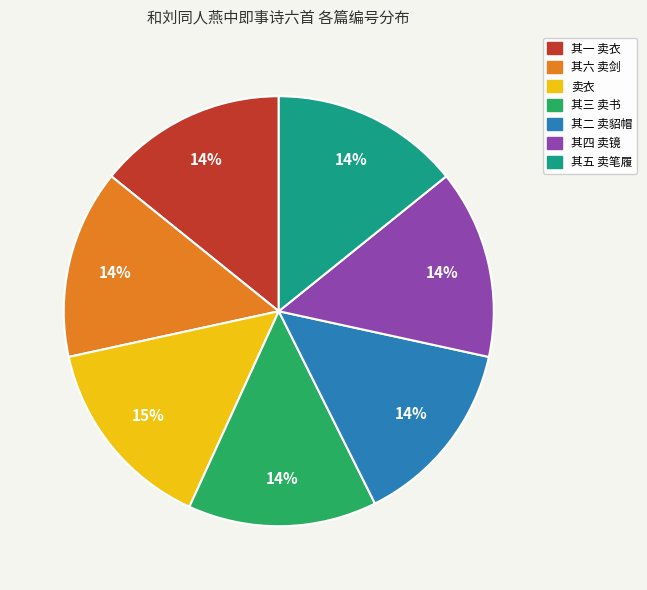

The 卖衣 slice represents 15% of the pie. True or false?

True